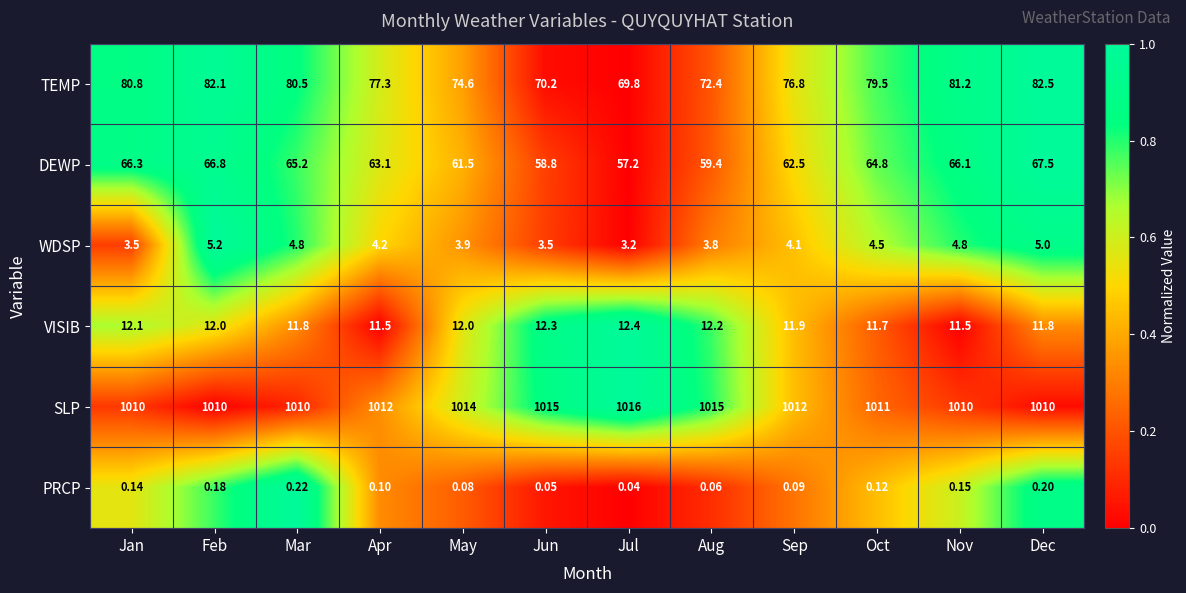

Which label corresponds to the largest value in the chart?

Jul